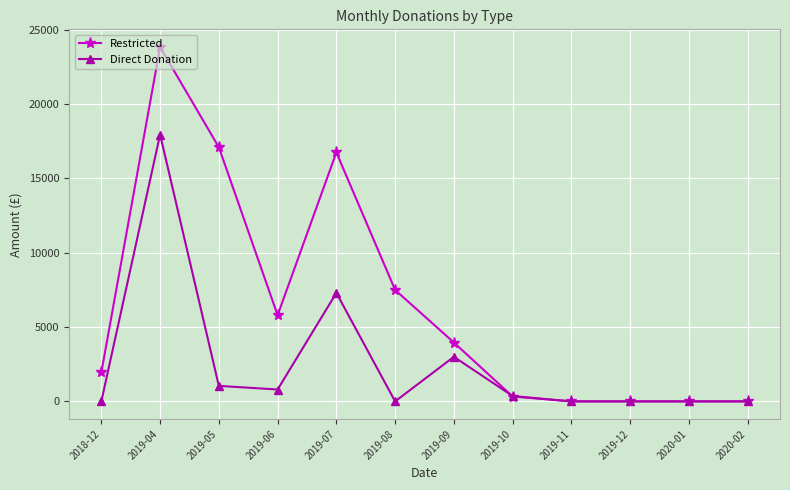

Which series changed the most between 2019-04 and 2019-11?

Restricted